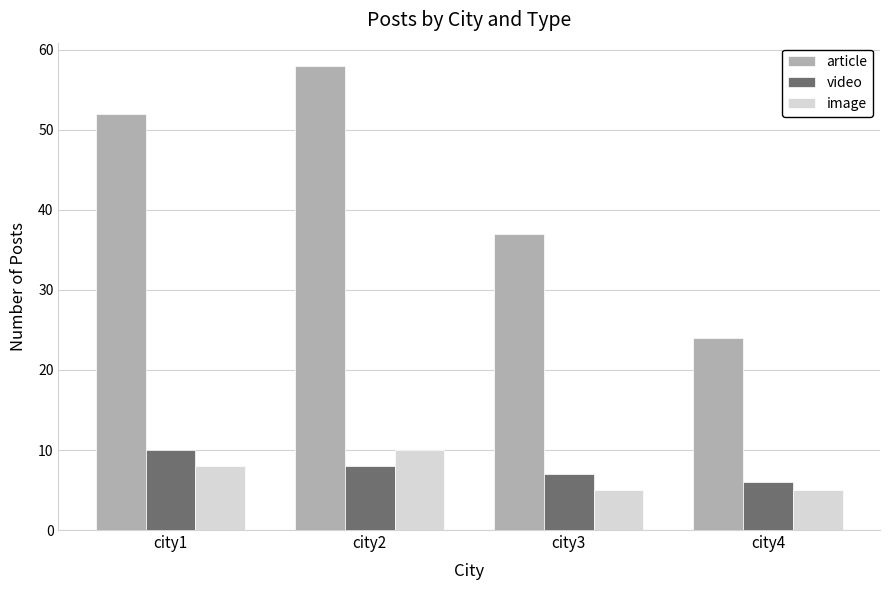

What is the total value across all series at city4?

35